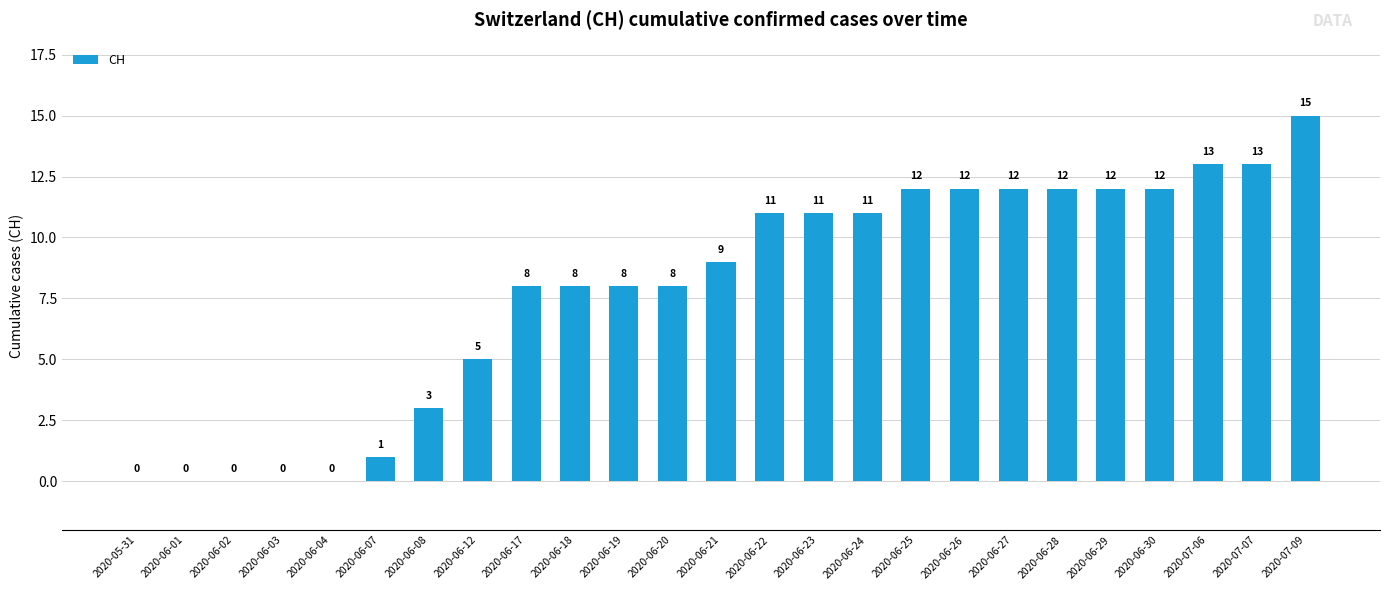

What is the change in value from 2020-06-21 to 2020-06-25?

+3